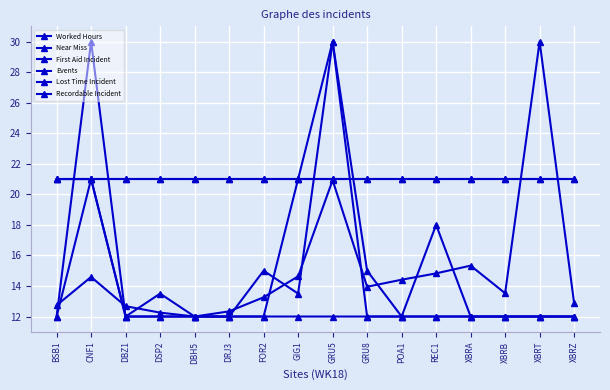

What is the maximum value for Recordable Incident?

21.0